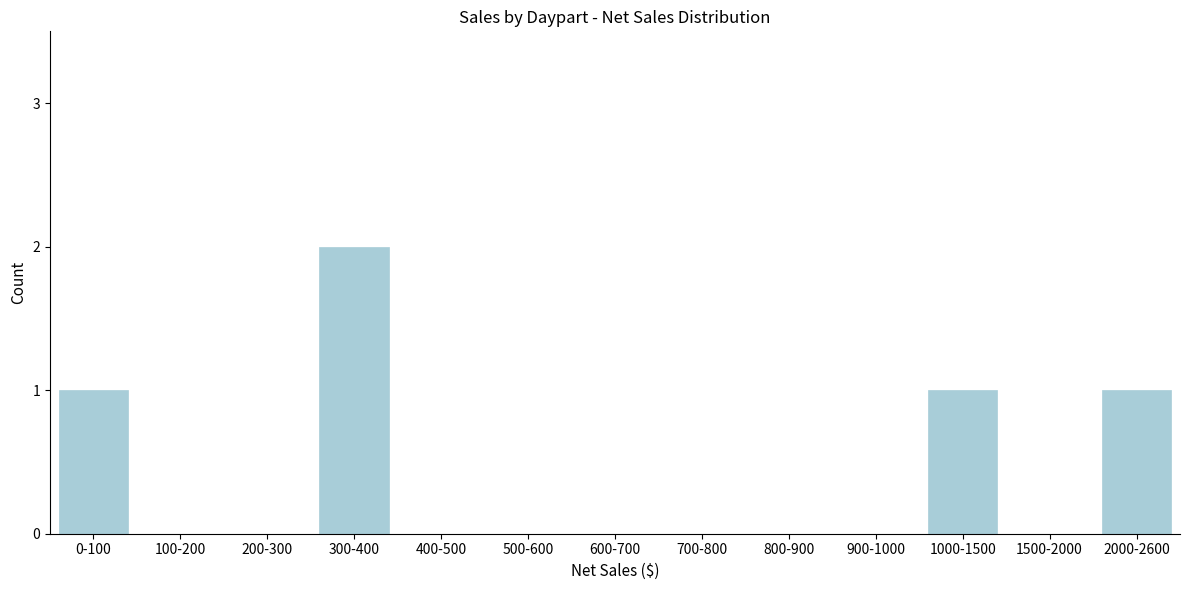

Reading left to right, list all the values displayed in this chart.

0-100=1	100-200=0	200-300=0	300-400=2	400-500=0	500-600=0	600-700=0	700-800=0	800-900=0	900-1000=0	1000-1500=1	1500-2000=0	2000-2600=1